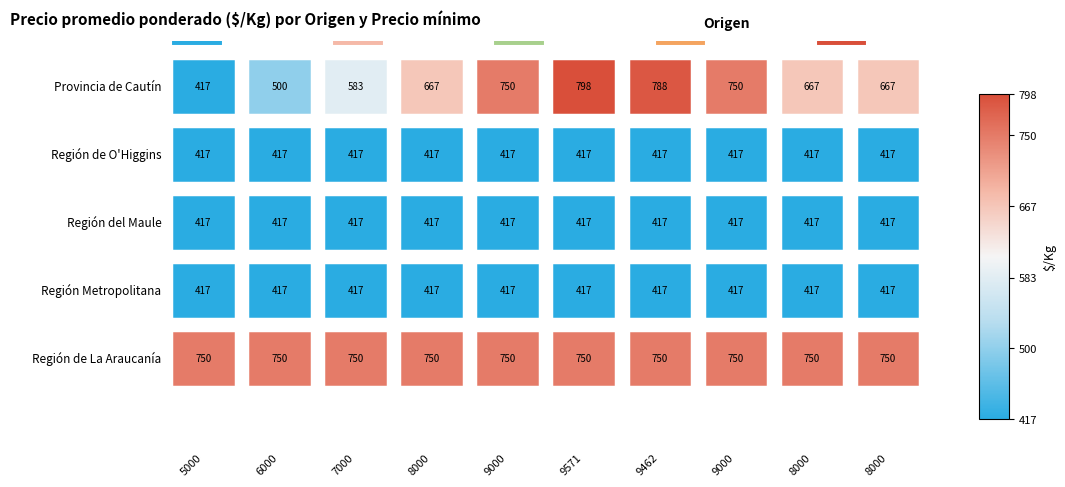

Does the chart have visible grid lines?

No